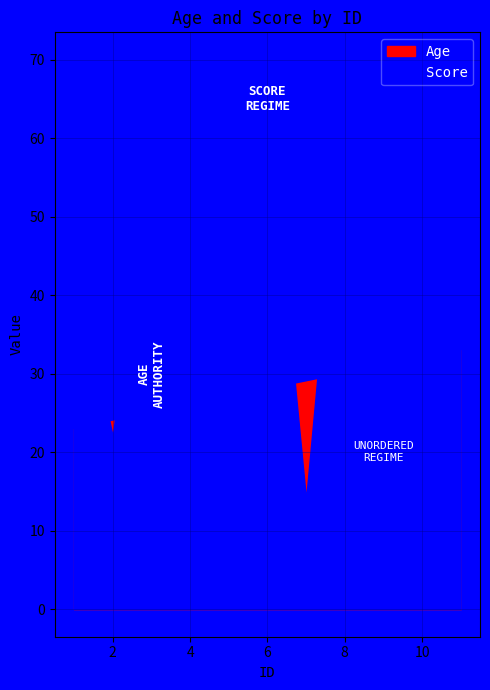

Reading left to right, what are all the values shown in this chart?

Age: 1=23	2=24	3=25	4=26	5=27	6=28	7=29	8=30	9=31	10=32	11=33
Score: 1=45	2=22	3=62	4=63	5=64	6=65	7=14	8=67	9=68	10=69	11=70